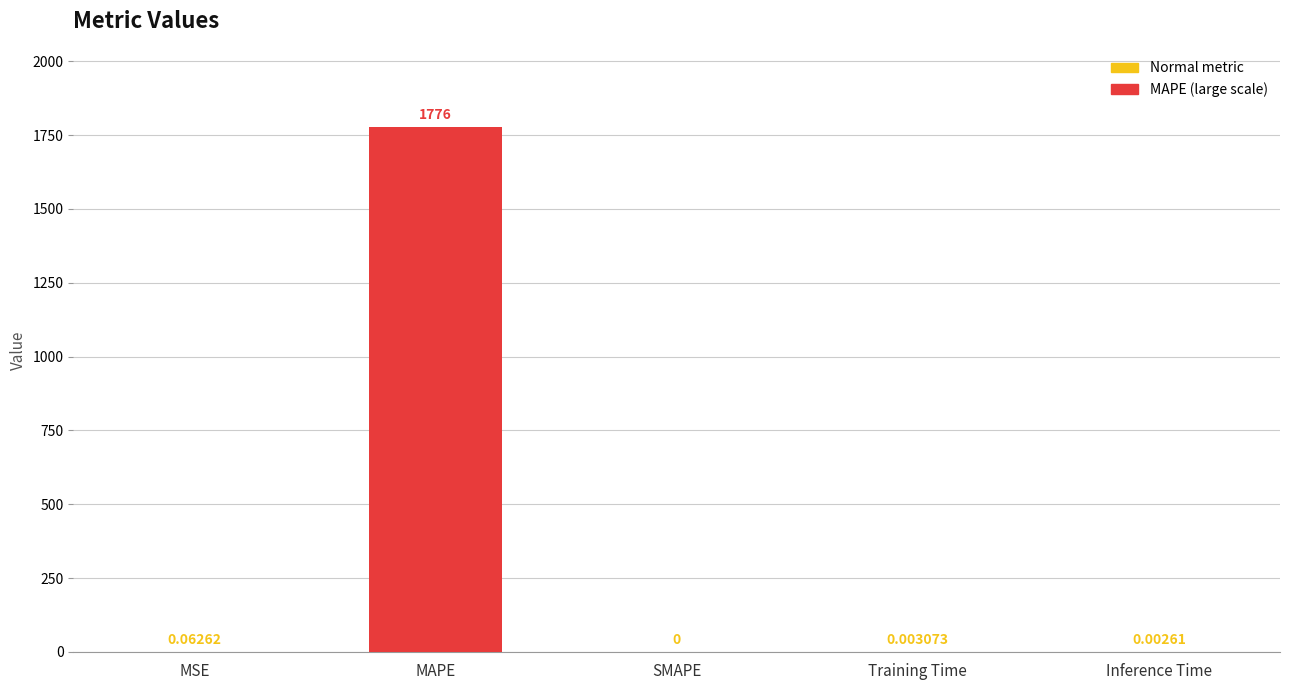

Where is the data nearest to the value 887?

MSE